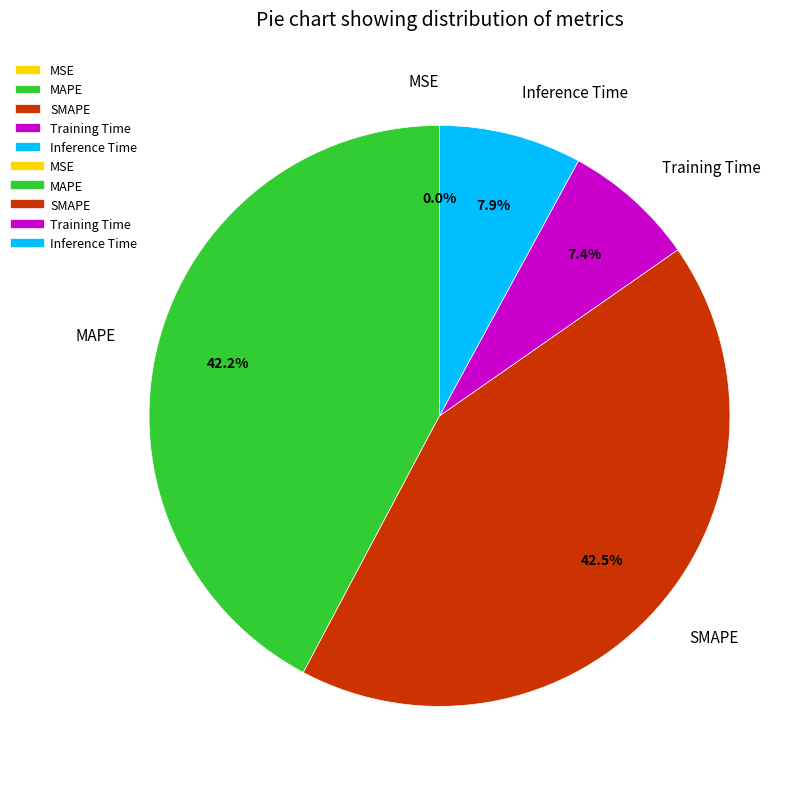

To the nearest percent, what percentage of the pie is MAPE?

42%